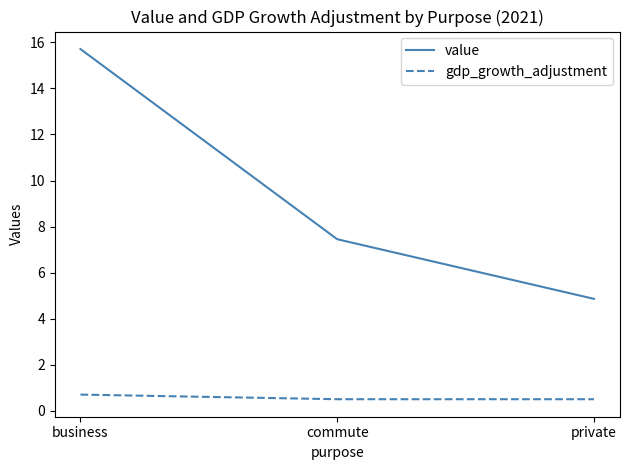

List the series in order of their peak value, lowest first.

gdp_growth_adjustment, value